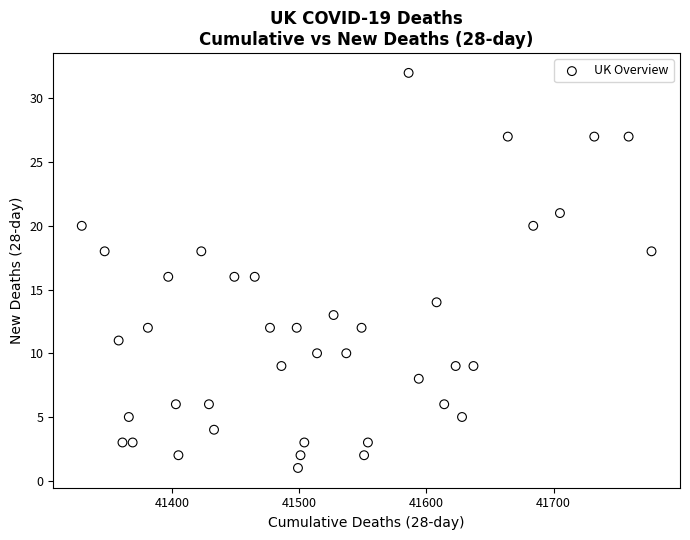

What is the range of Y values (max minus min)?

31